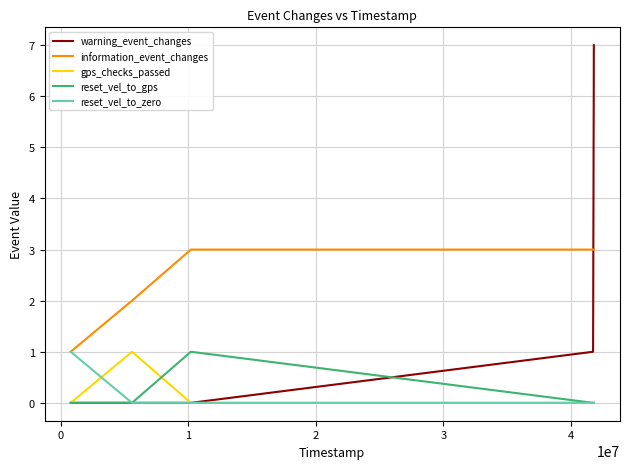

Which series has the largest range (max minus min)?

warning_event_changes